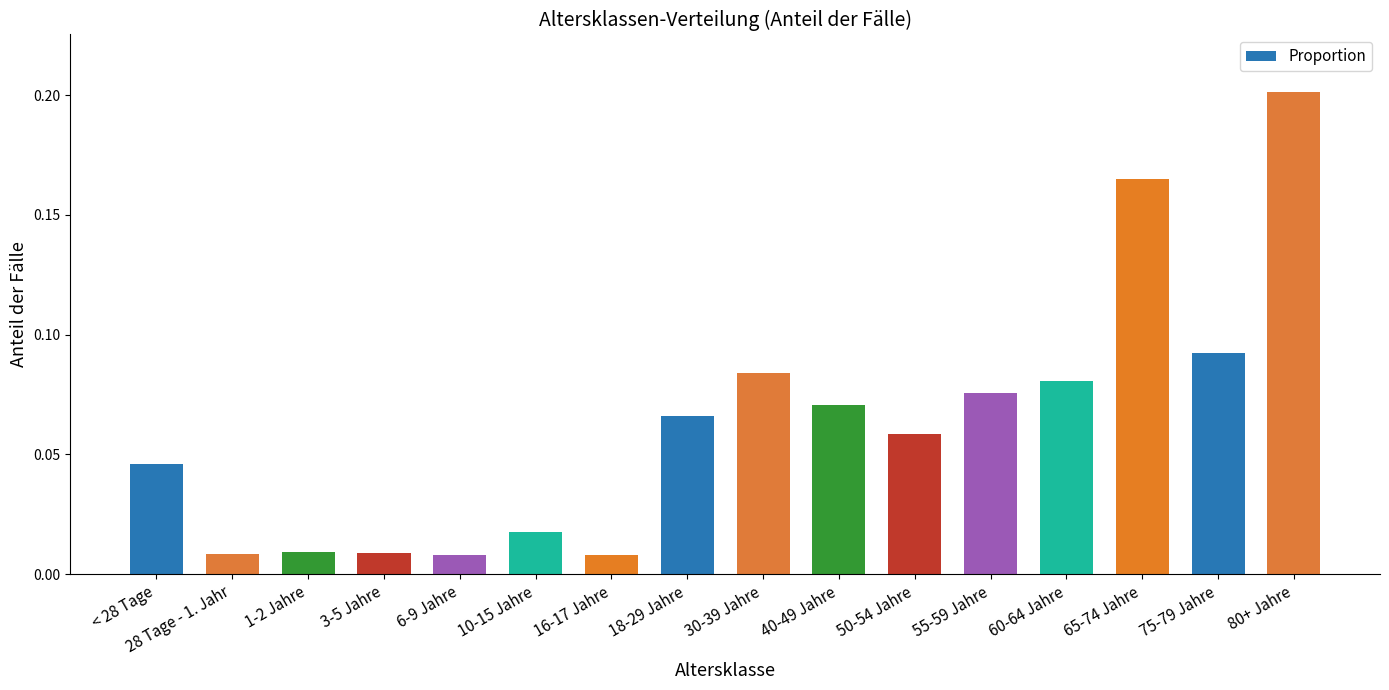

What position from the left is 65-74 Jahre?

14